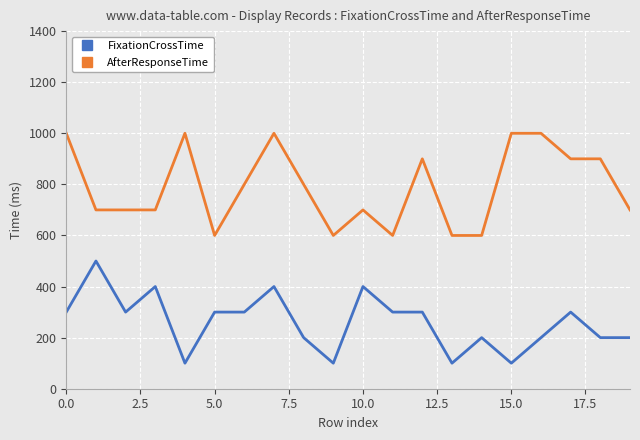

Which series has the largest total across all categories?

AfterResponseTime